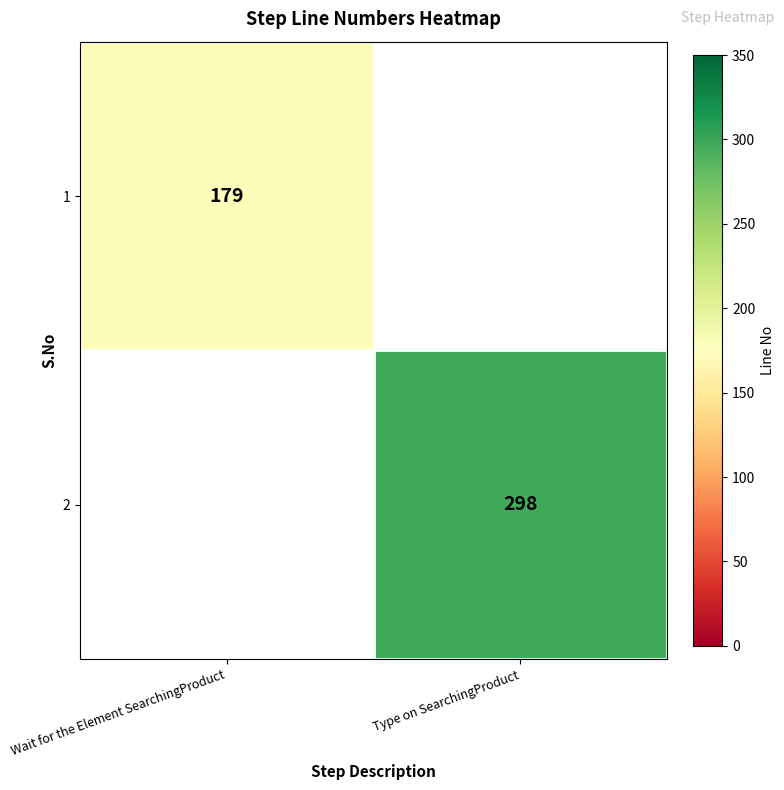

How many values in row_0 are above zero?

1